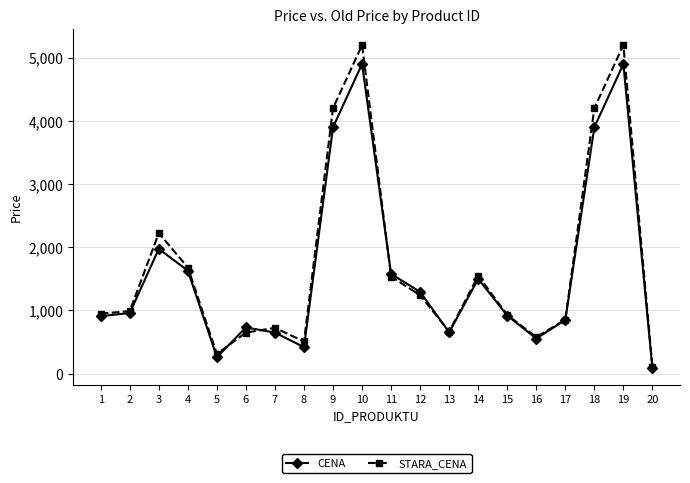

True or false: CENA and STARA_CENA intersect in this chart.

True